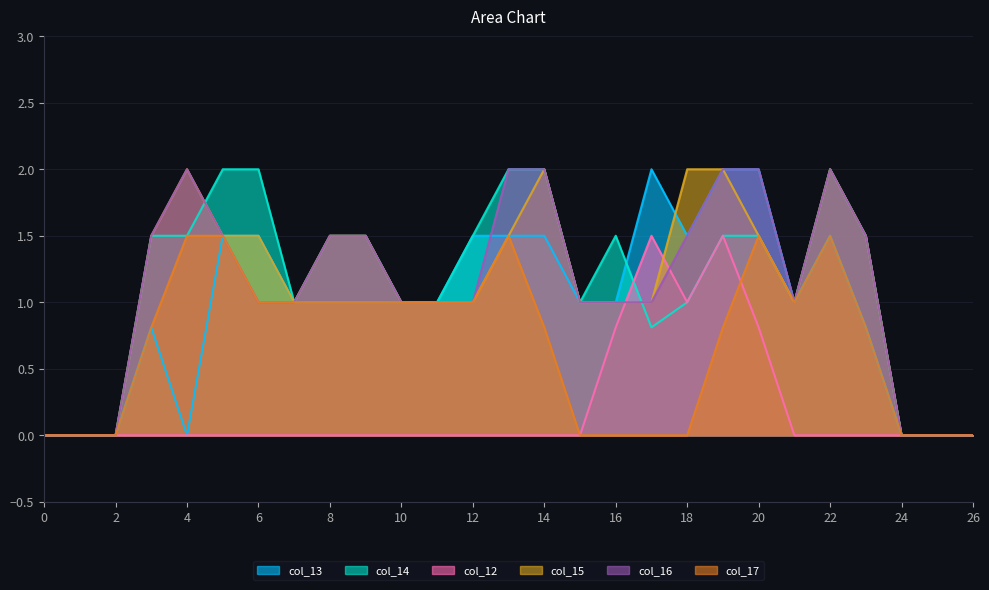

Is it true that col_12 equals 0.0 at 11?

True